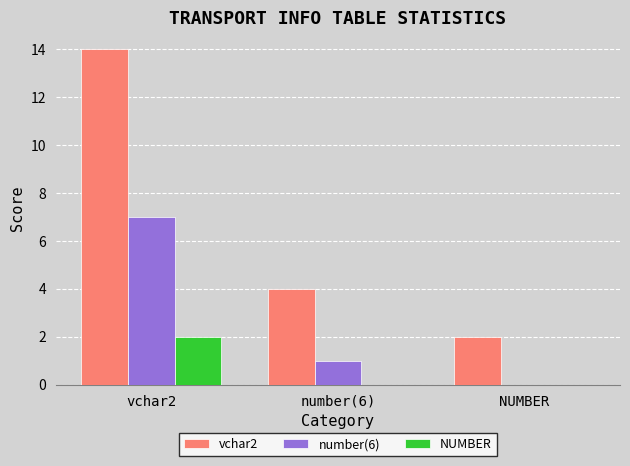

What is the maximum value for number(6)?

7